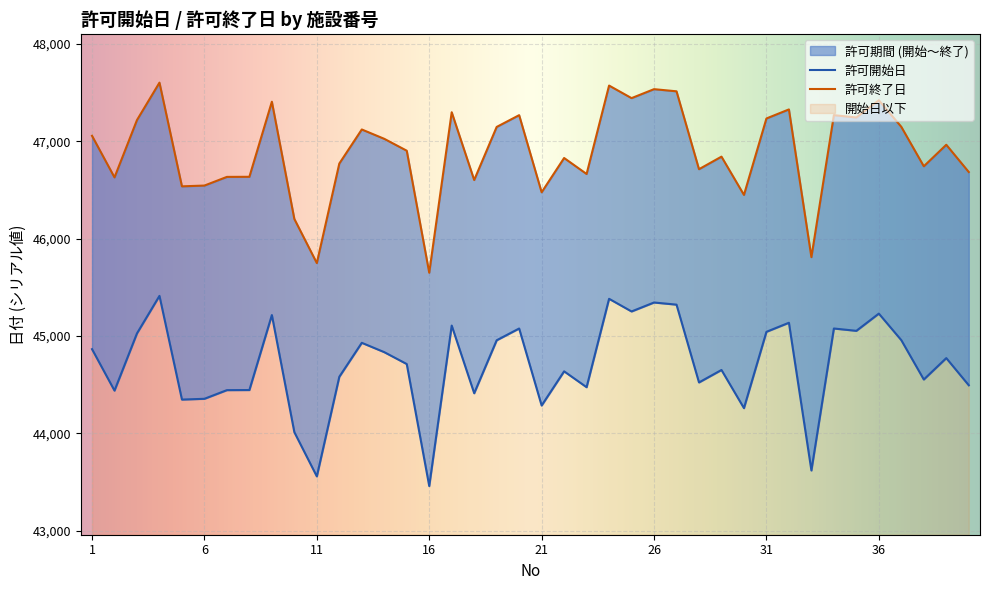

Where does the 許可開始日 series first go above 44774?

1